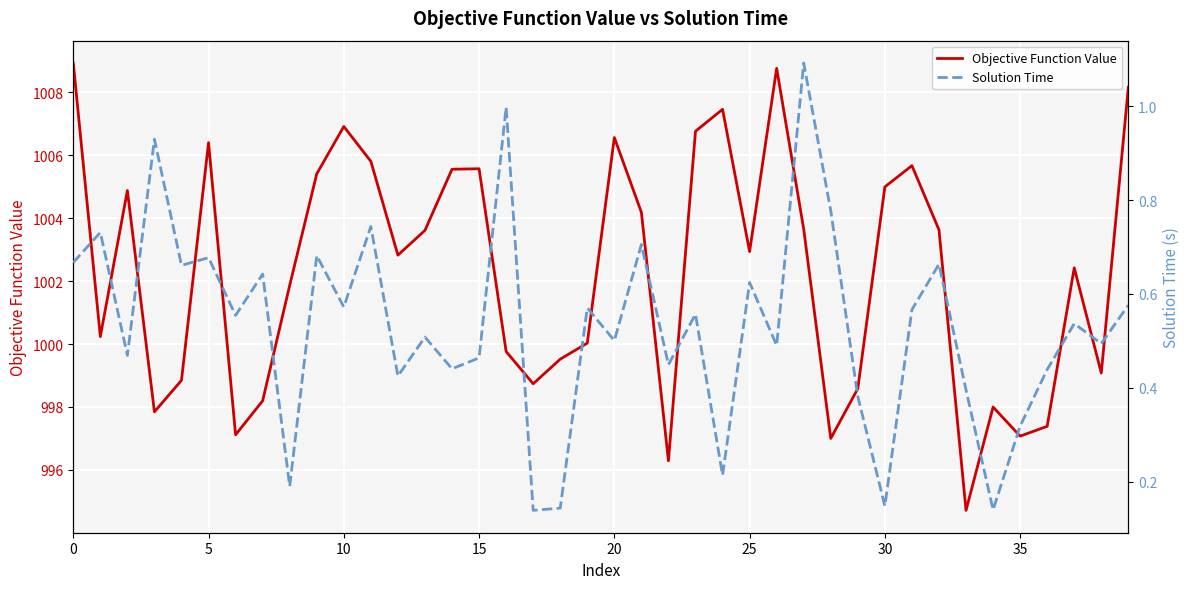

What is the label of the 18th point from the right?

22